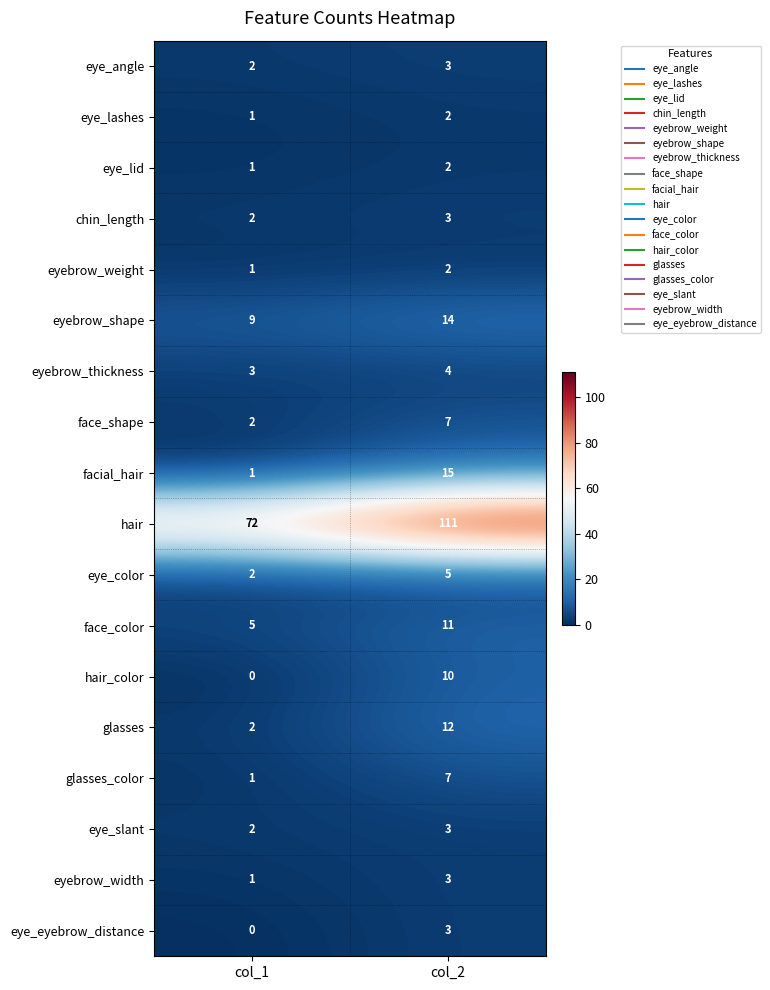

What is the sum of all eye_eyebrow_distance values?

3